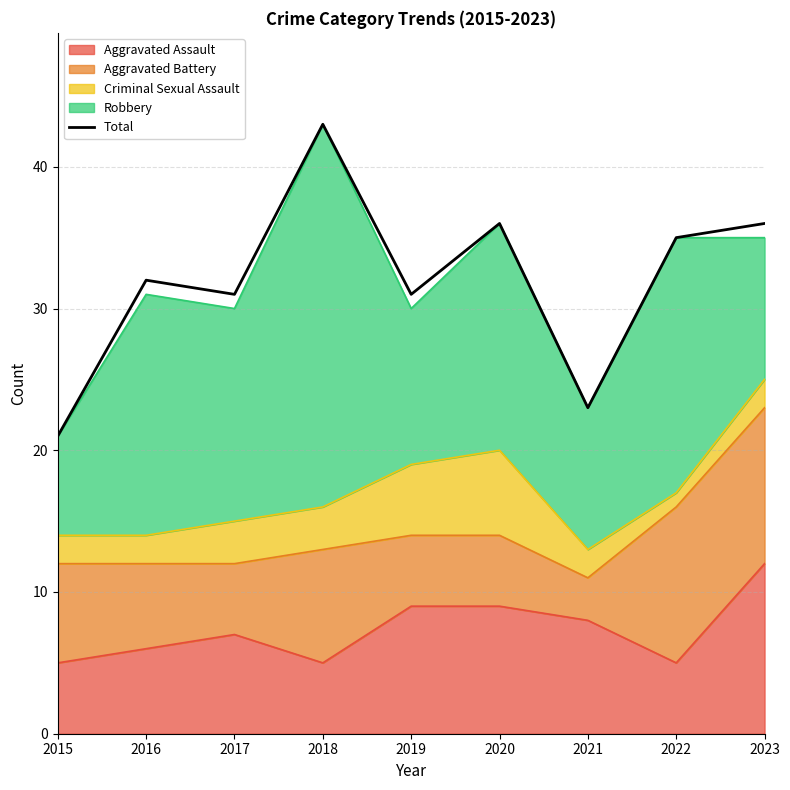

Between 2018 and 2021, which is larger?

2018